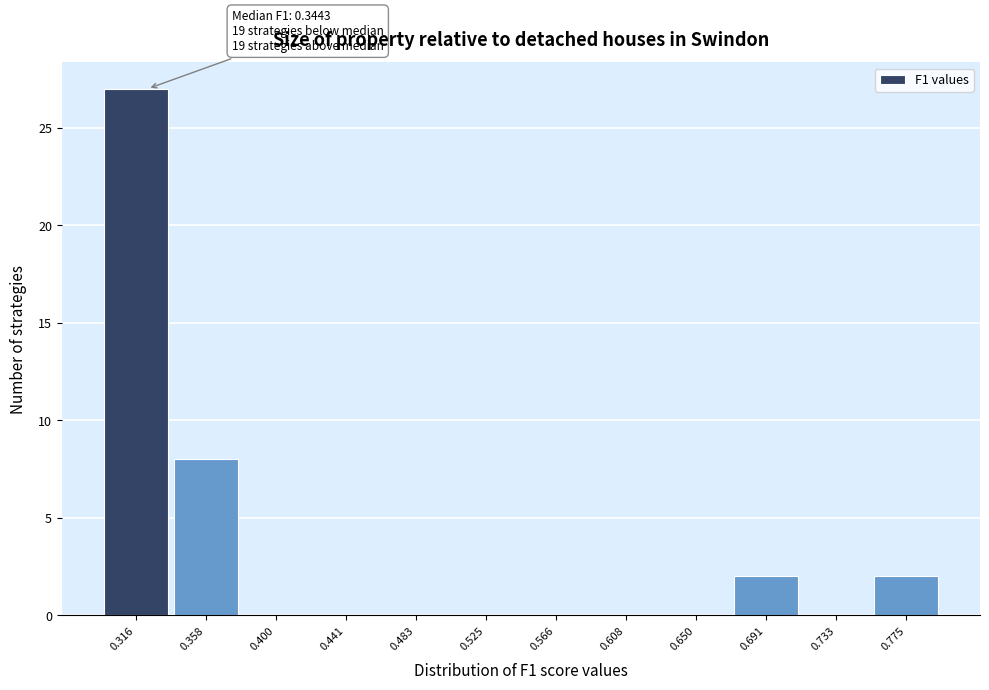

Reading left to right, list all the values displayed in this chart.

0.316=27	0.358=8	0.400=0	0.441=0	0.483=0	0.525=0	0.566=0	0.608=0	0.650=0	0.691=2	0.733=0	0.775=2